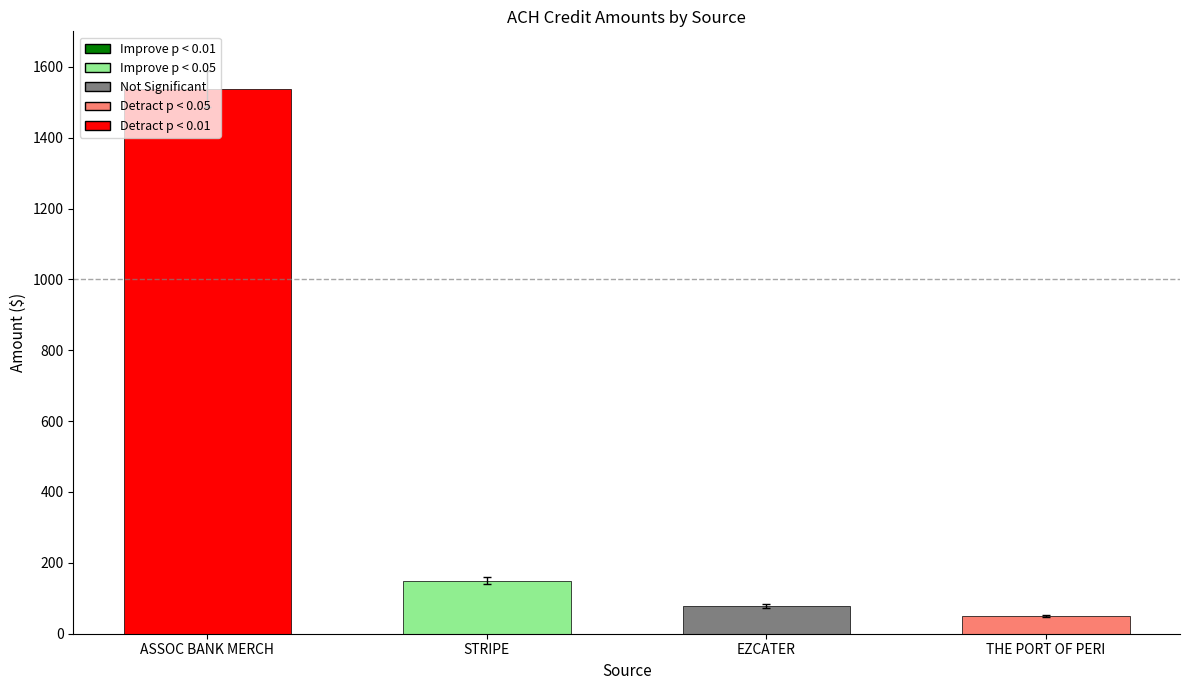

Reading left to right, extract all data points from this chart.

1537.0	150.1	78.0	50.4